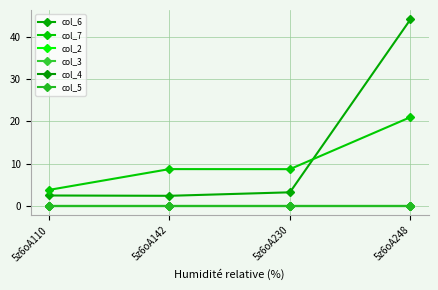

Is this an area chart (filled region under the line)?

No